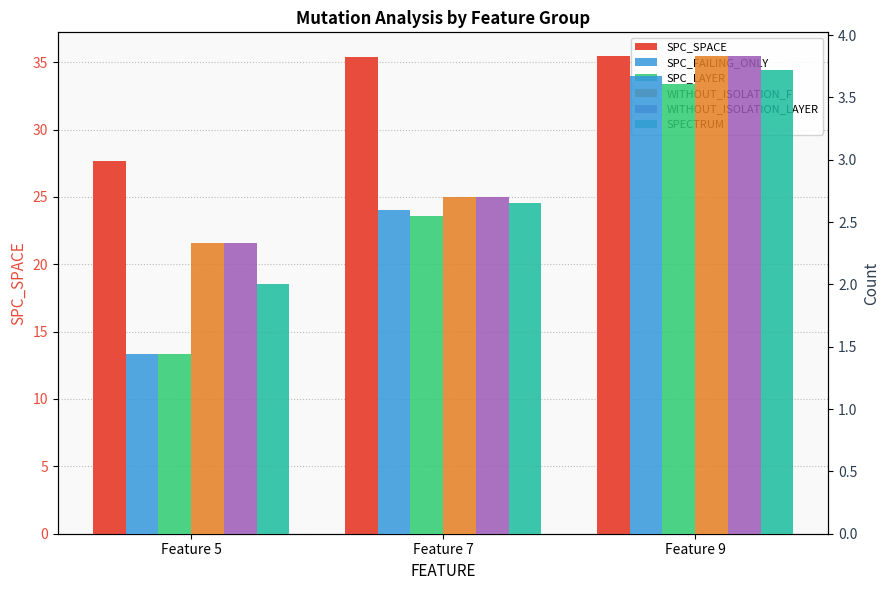

Which series has the largest total across all categories?

SPC_SPACE